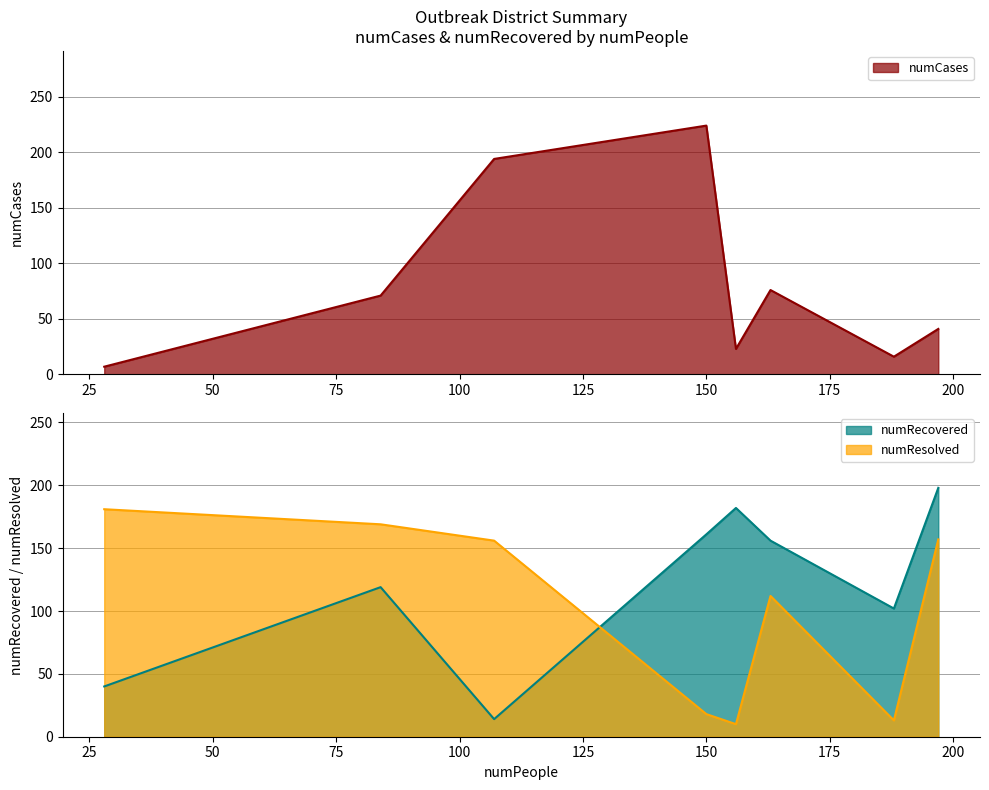

Is it true that numResolved equals 169 at 84?

True